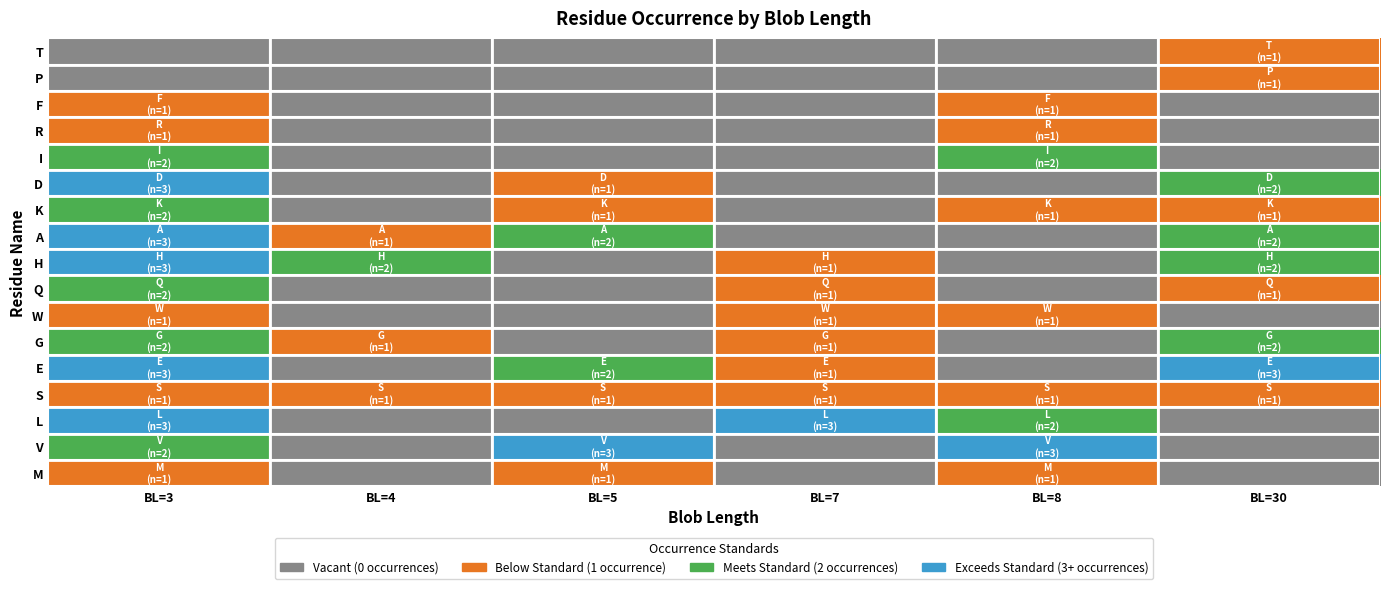

At how many categories does at least one series exceed 1?

6